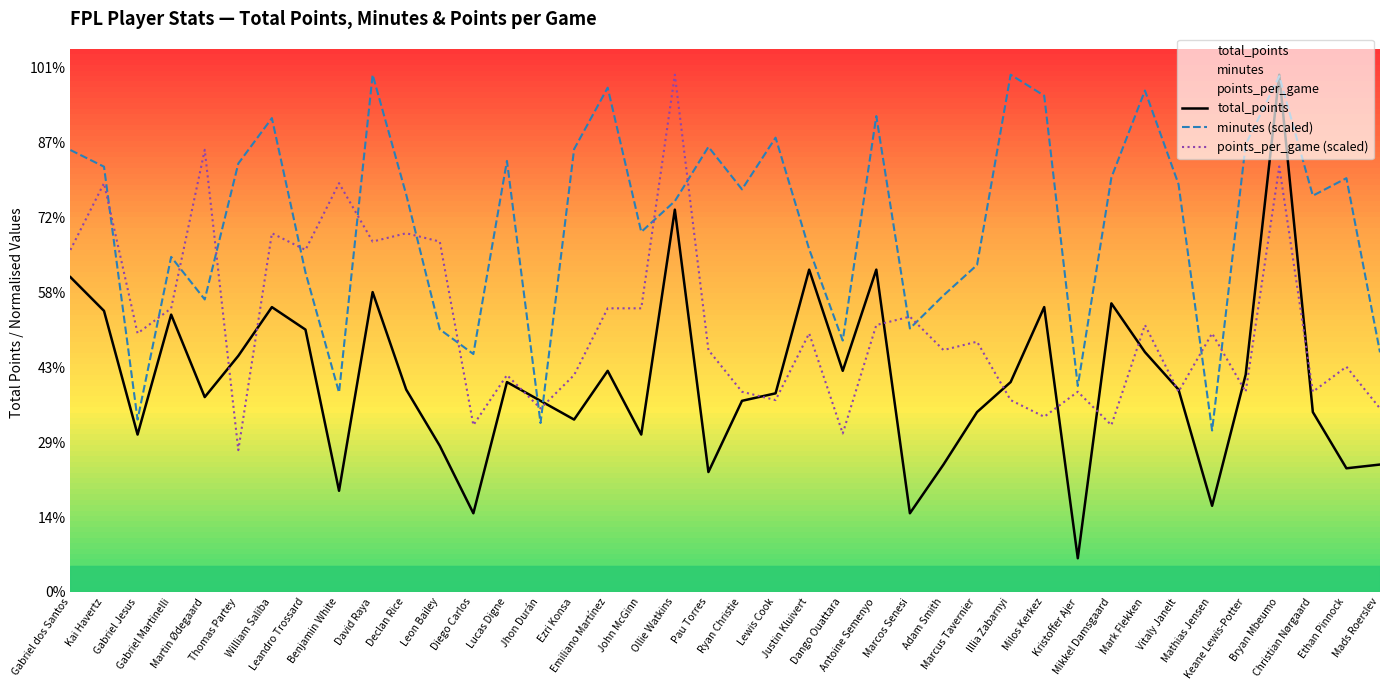

Which series has the largest total across all categories?

minutes (scaled)